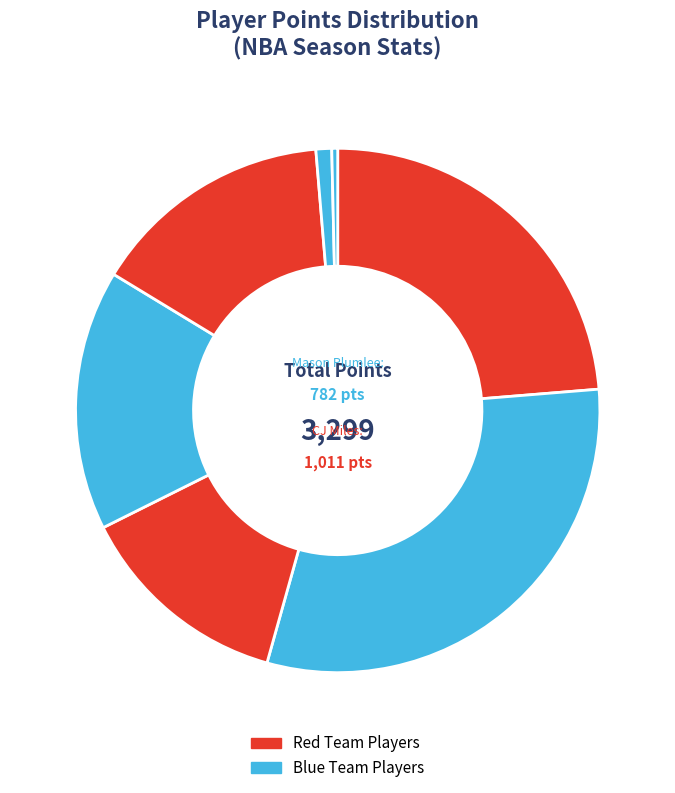

How many slices are in this pie chart?

7